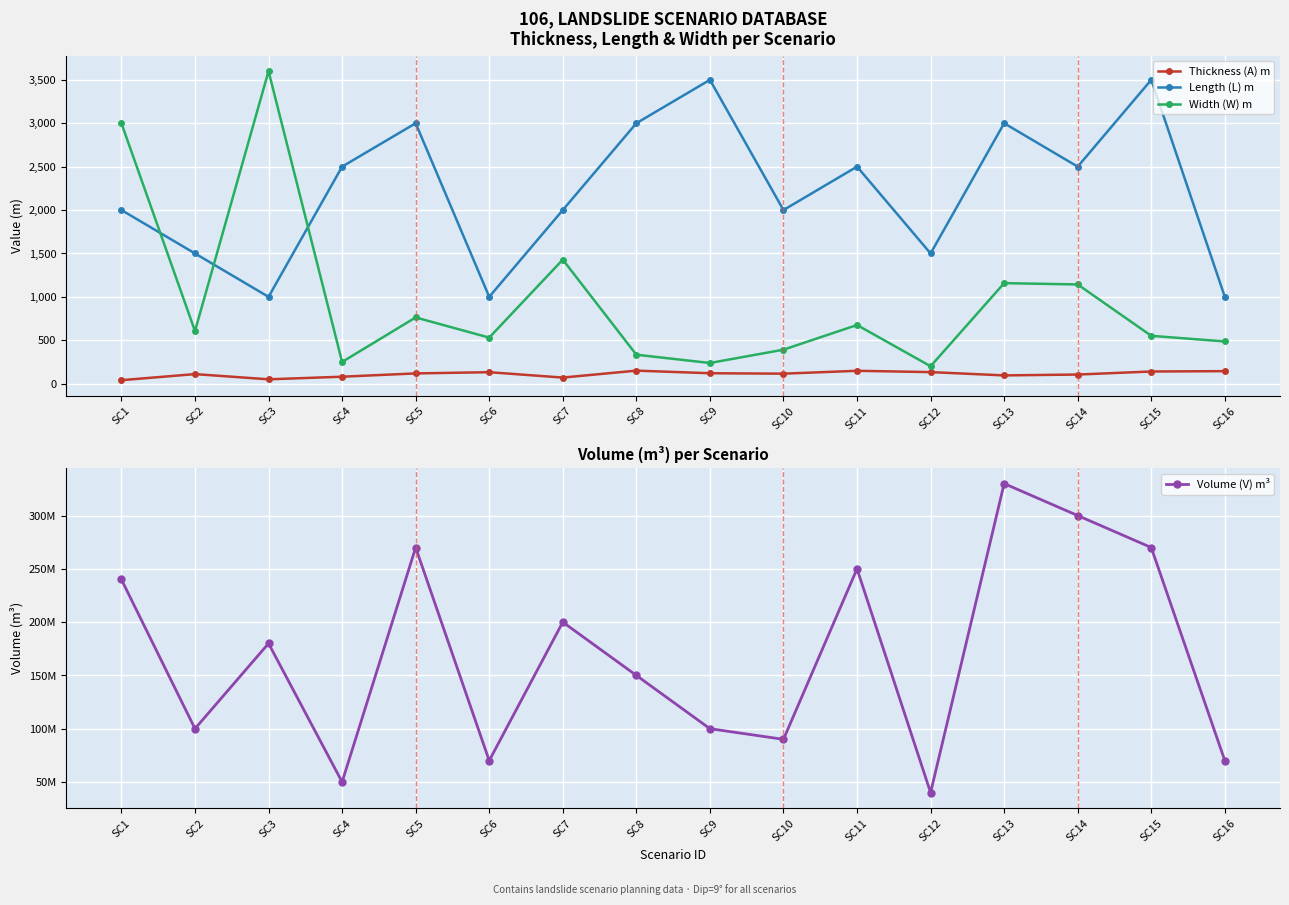

What value does the Thickness (A) m series have at SC7?

70.0